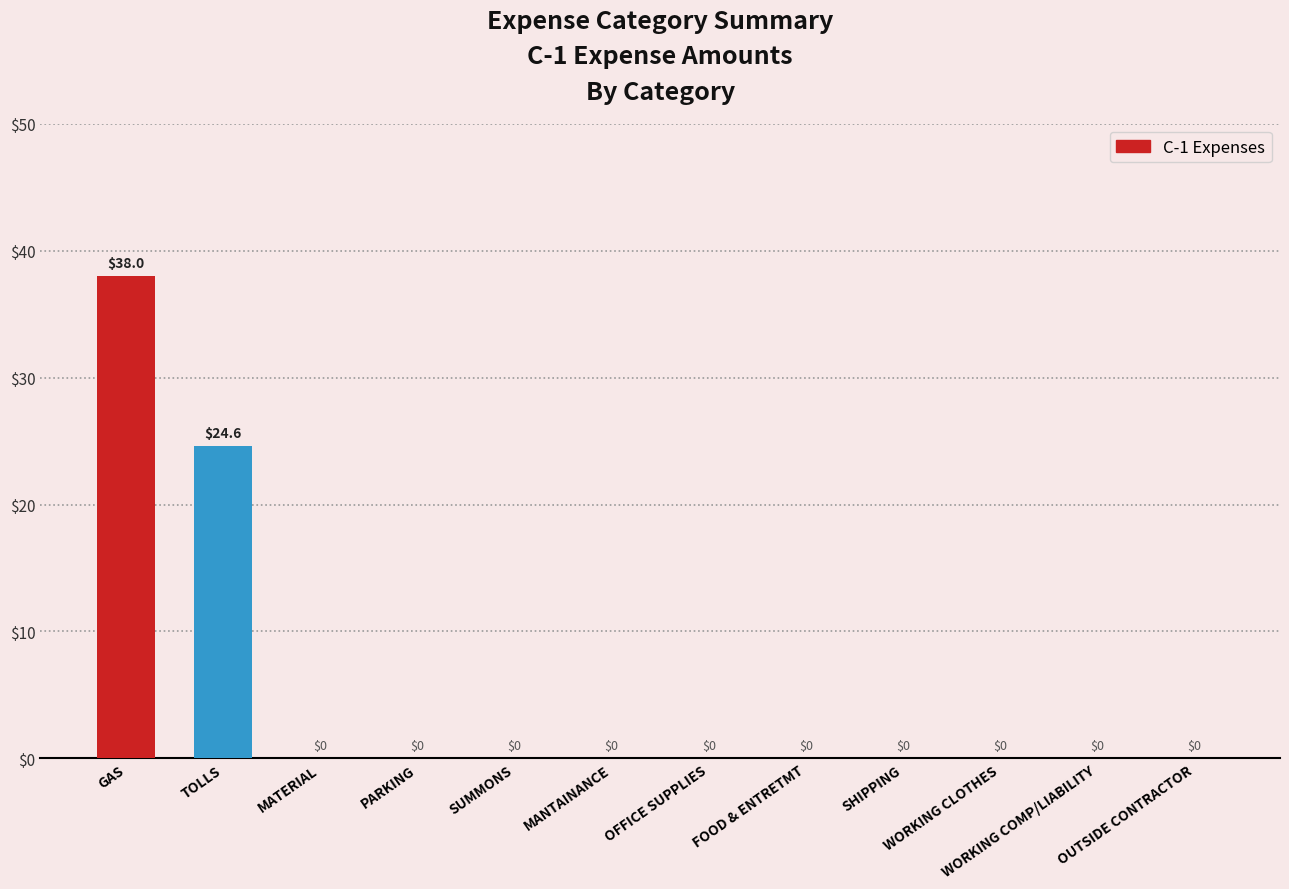

What is the maximum value shown in the chart?

38.0